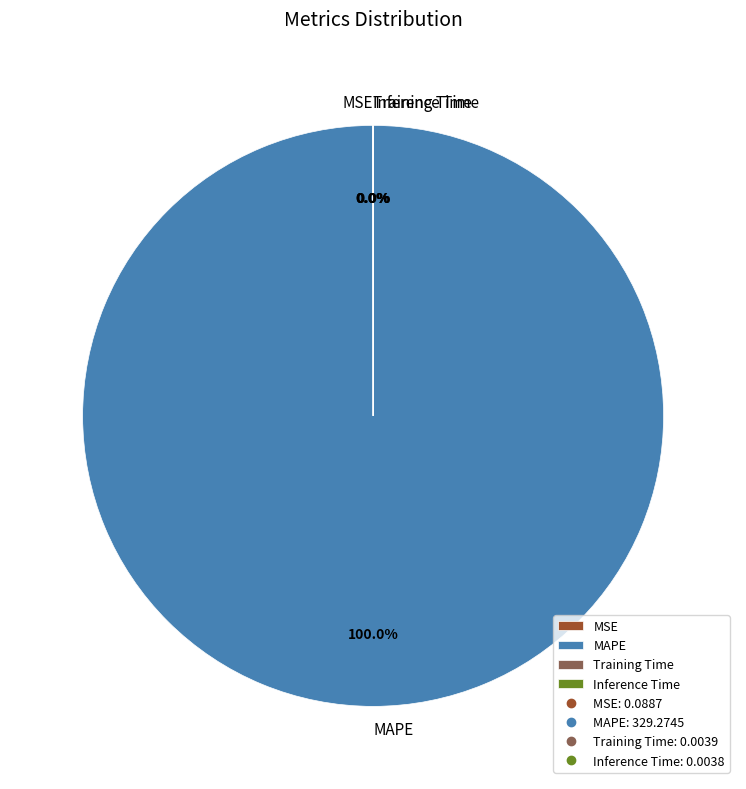

Is there a majority slice in this chart?

Yes